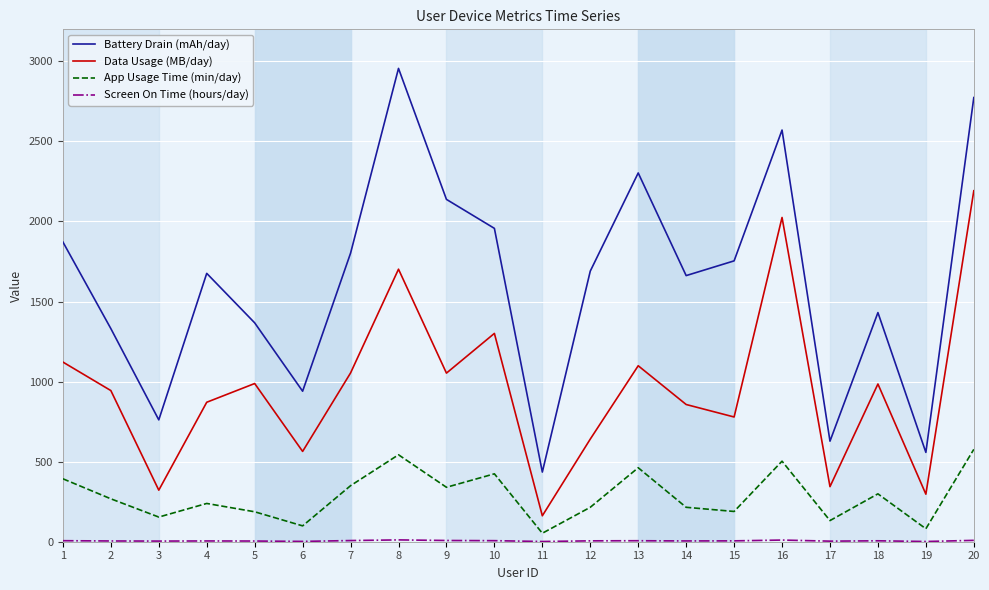

Which series changed the most between 8 and 13?

Battery Drain (mAh/day)